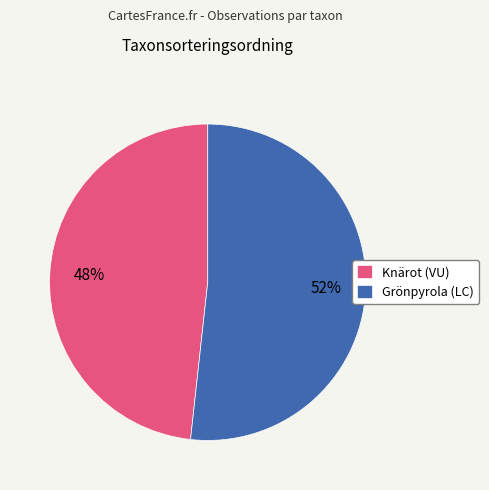

To the nearest percent, what percentage of the pie is Knärot (VU)?

48%